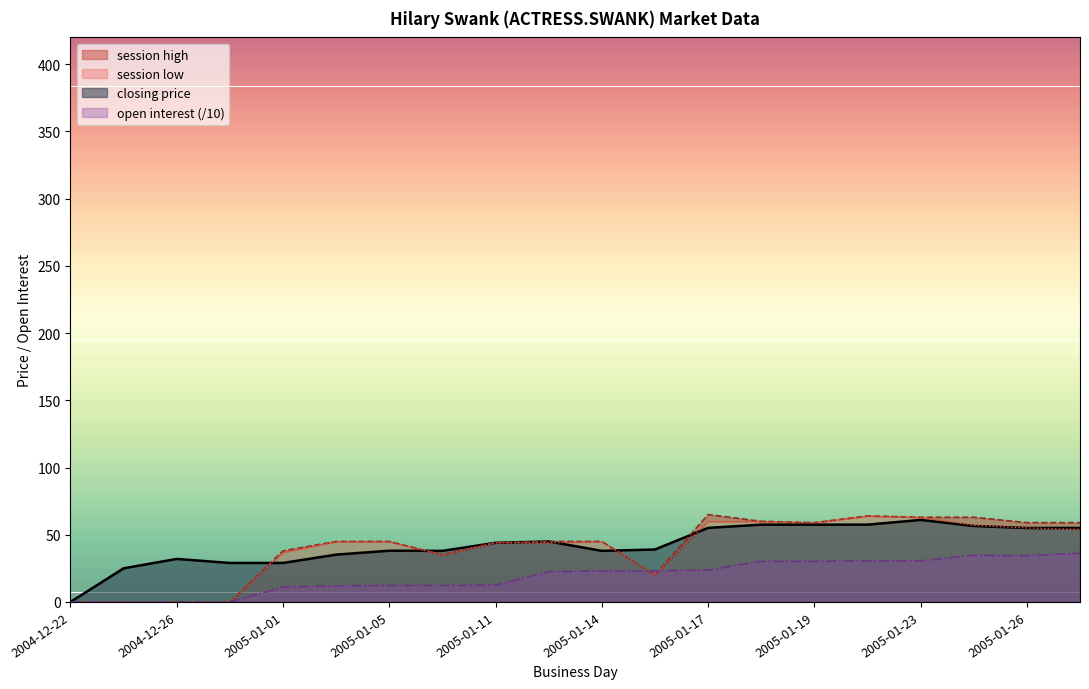

How many values in the closing price series exceed 44?

9